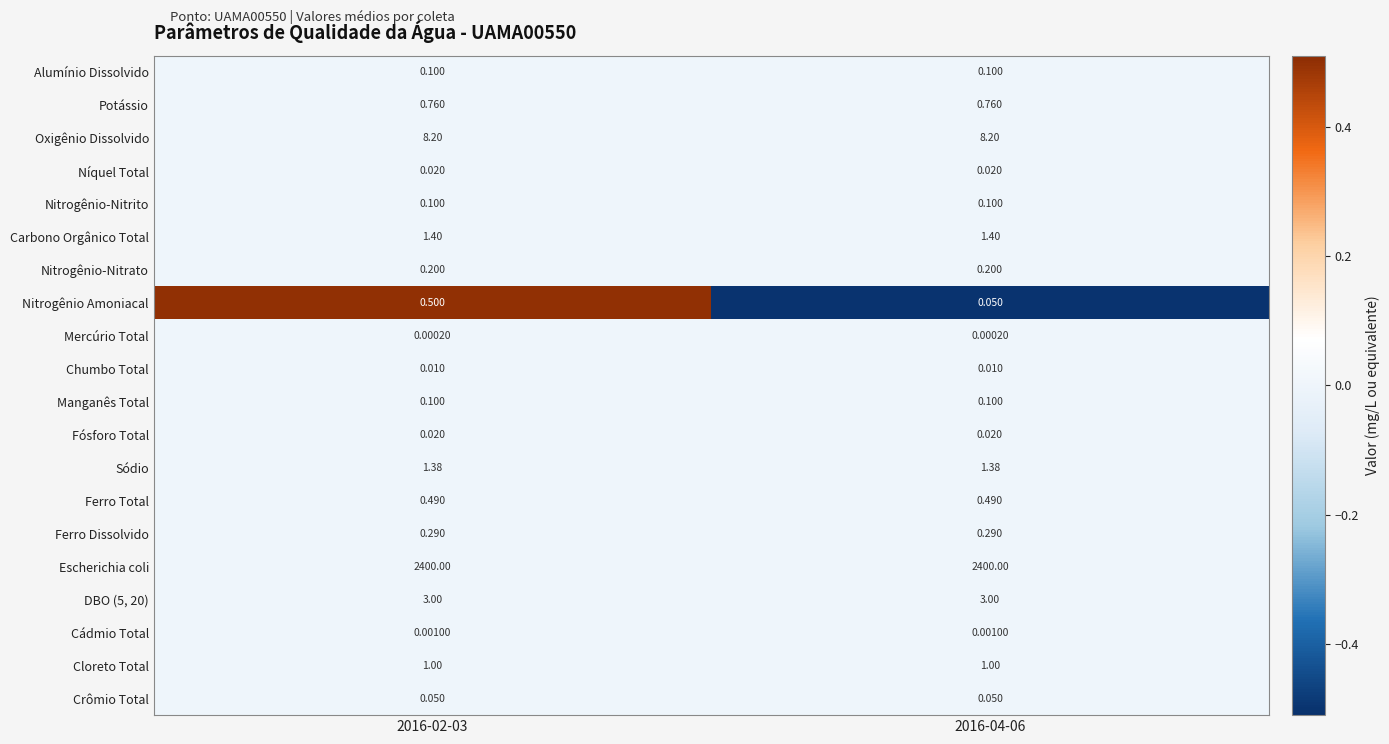

Which series has the largest range (max minus min)?

Nitrogênio Amoniacal